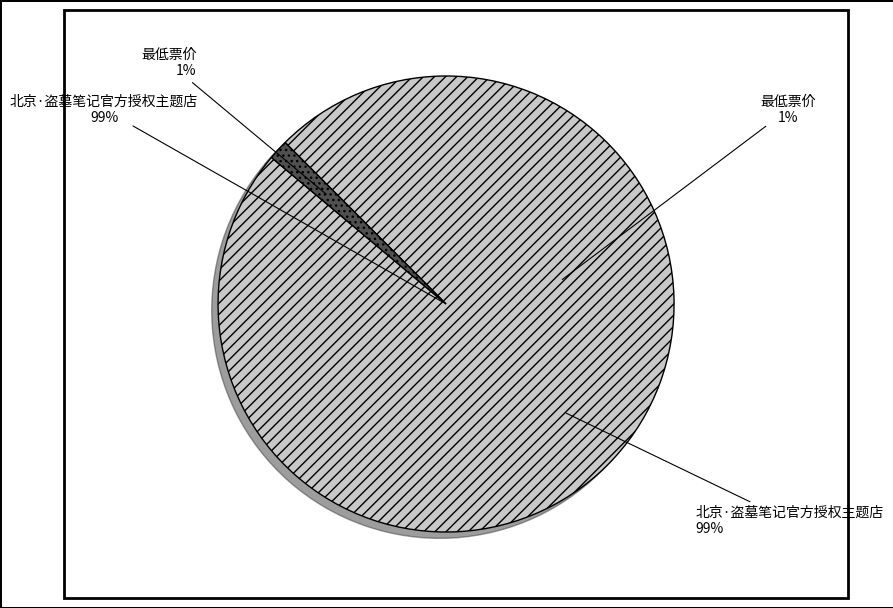

How much of the chart is everything except 北京·盗墓笔记官方授权主题店?

1.4%